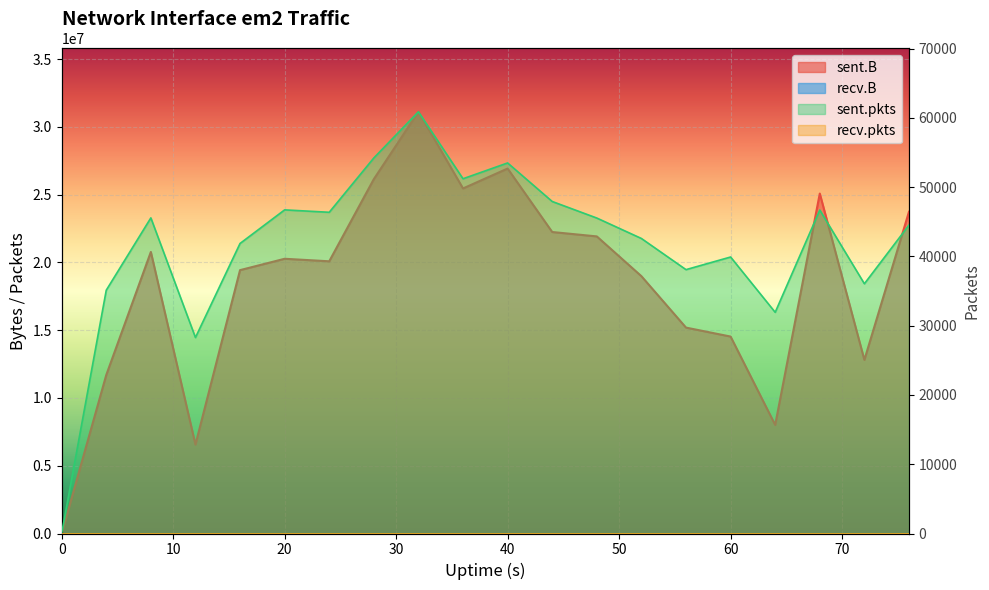

Is the value of sent.B at 24 greater than the value of sent.pkts at 76?

Yes